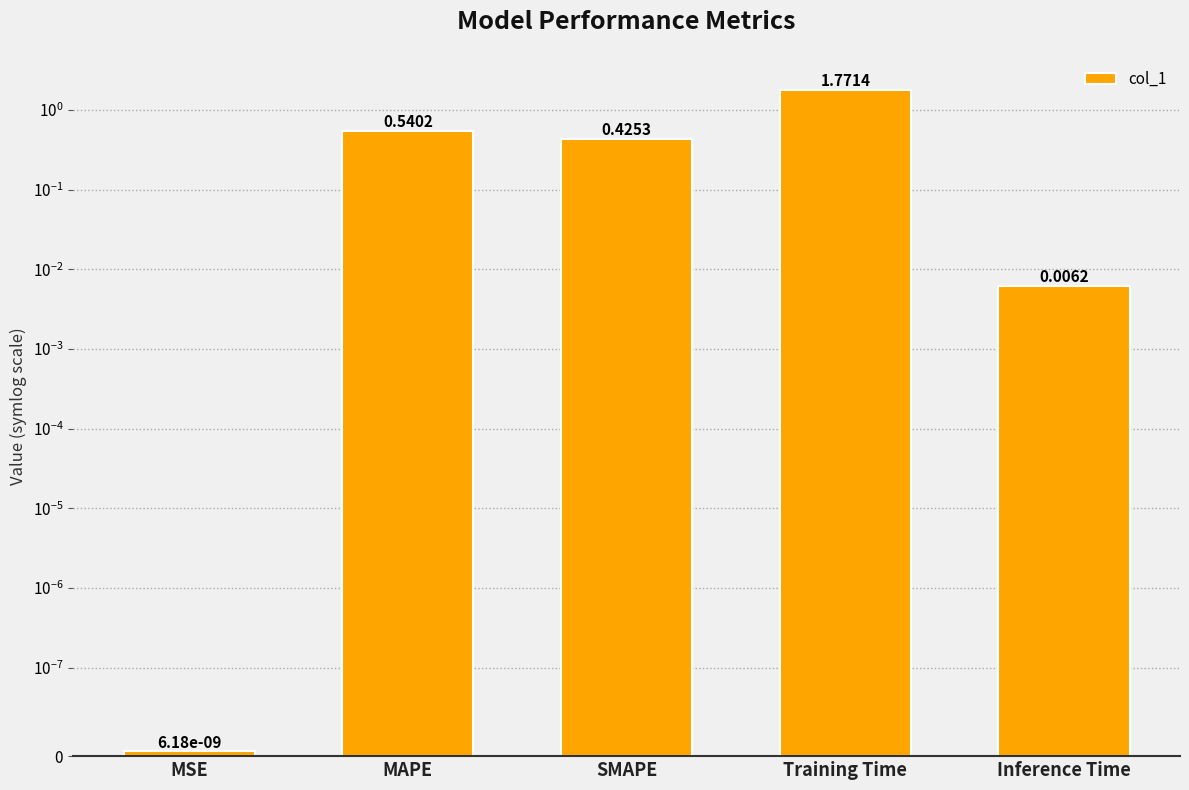

Is it true that the value at SMAPE is 0.1?

False